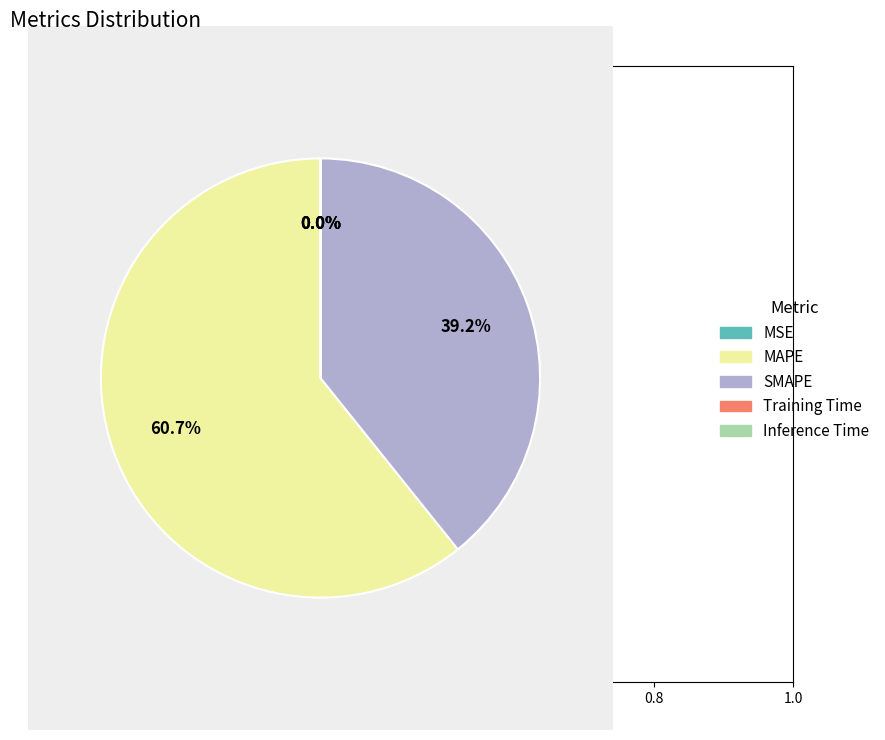

Does MAPE account for over 50% of the chart?

Yes